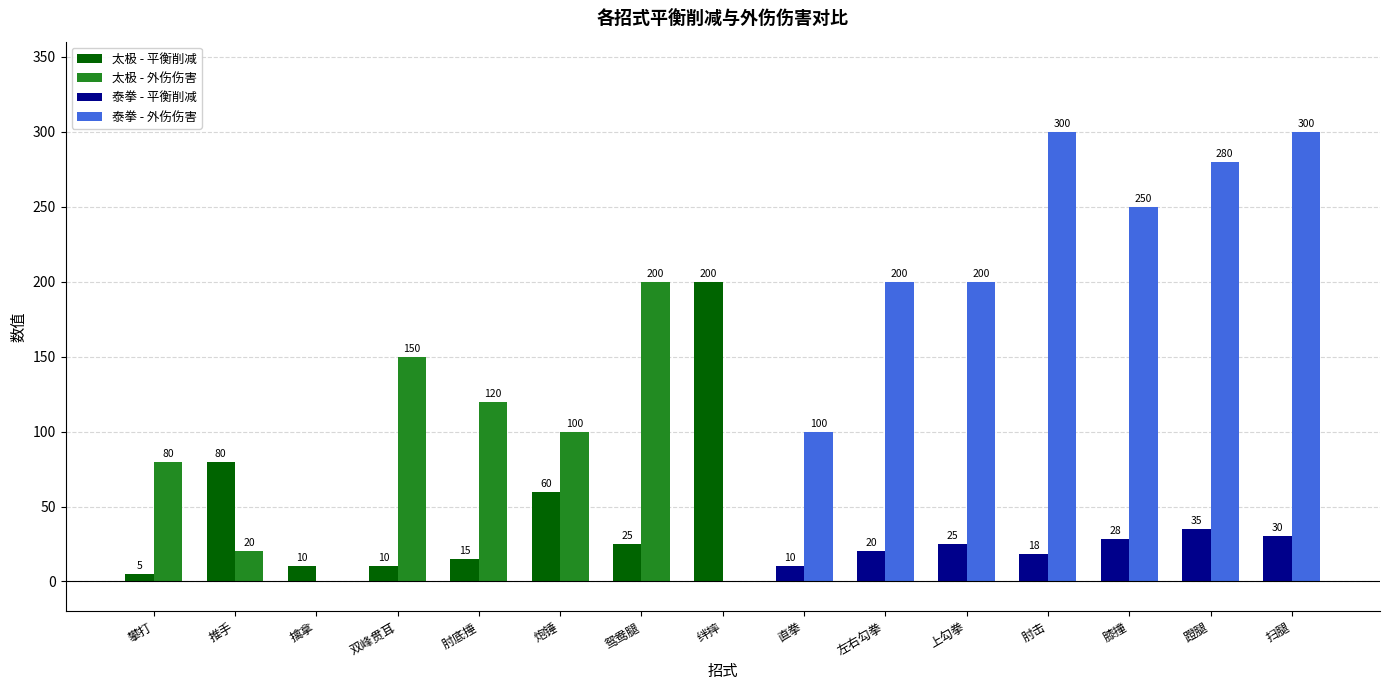

What is the maximum value shown in the chart?

300